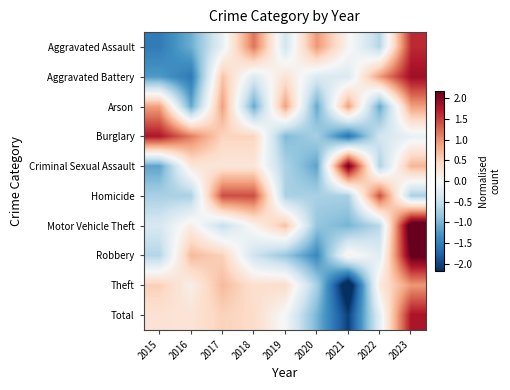

Reading left to right, what are all the values shown in this chart?

Aggravated Assault: 2015=-1.5	2016=-1.1	2017=-0.2	2018=1.2	2019=-0.4	2020=1.0	2021=0.1	2022=-0.6	2023=1.6
Aggravated Battery: 2015=-1.2	2016=-1.5	2017=0.6	2018=-0.3	2019=0.3	2020=-0.3	2021=-0.3	2022=0.9	2023=1.9
Arson: 2015=0.9	2016=-1.1	2017=0.9	2018=-1.1	2019=0.9	2020=-1.1	2021=0.9	2022=-1.1	2023=0.9
Burglary: 2015=1.8	2016=1.1	2017=0.5	2018=0.5	2019=-1.0	2020=-0.7	2021=-1.6	2022=-0.4	2023=-0.2
Criminal Sexual Assault: 2015=-1.2	2016=0.3	2017=0.3	2018=0.3	2019=-0.7	2020=-1.2	2021=2.2	2022=-0.7	2023=0.7
Homicide: 2015=-0.7	2016=-0.7	2017=1.4	2018=1.4	2019=-0.7	2020=-0.7	2021=-0.7	2022=1.4	2023=-0.7
Motor Vehicle Theft: 2015=-0.3	2016=0.1	2017=-0.5	2018=0.1	2019=0.6	2020=-0.8	2021=-1.0	2022=-0.6	2023=2.5
Robbery: 2015=-0.6	2016=0.7	2017=0.5	2018=-0.4	2019=-0.8	2020=-1.4	2021=0.1	2022=-0.3	2023=2.2
Theft: 2015=0.5	2016=0.1	2017=0.7	2018=0.4	2019=0.4	2020=-0.7	2021=-2.5	2022=0.2	2023=0.9
Total: 2015=0.3	2016=0.3	2017=0.5	2018=0.4	2019=-0.0	2020=-1.0	2021=-2.0	2022=-0.2	2023=1.8